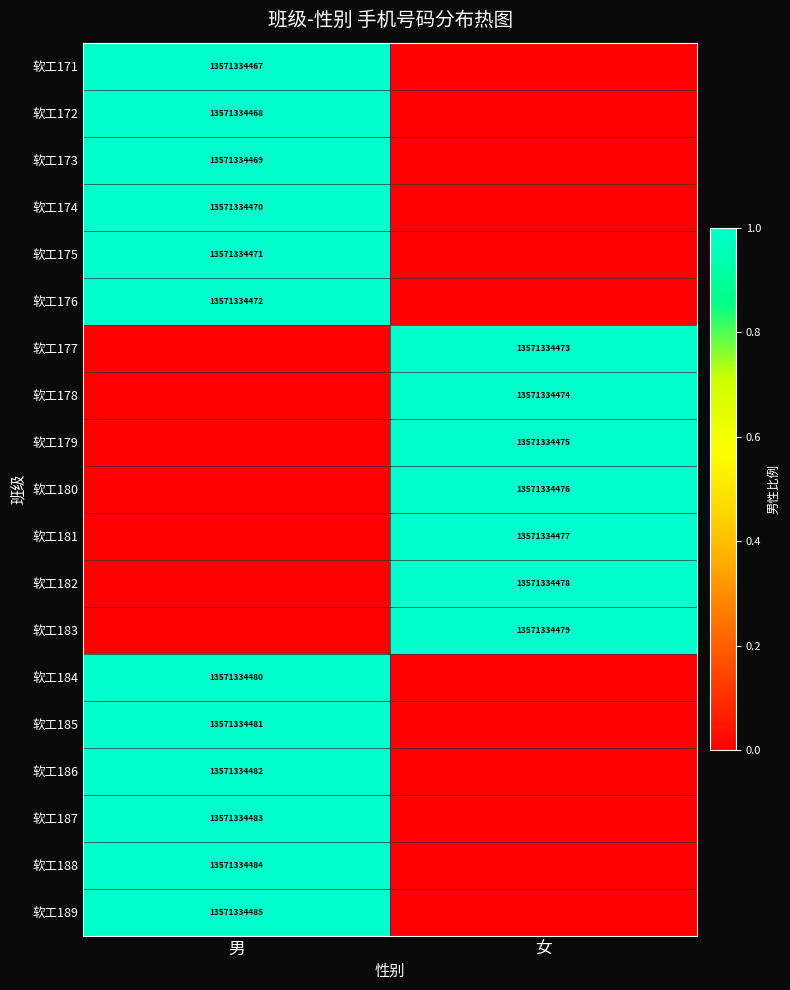

What is the total value across all series at 男?

12